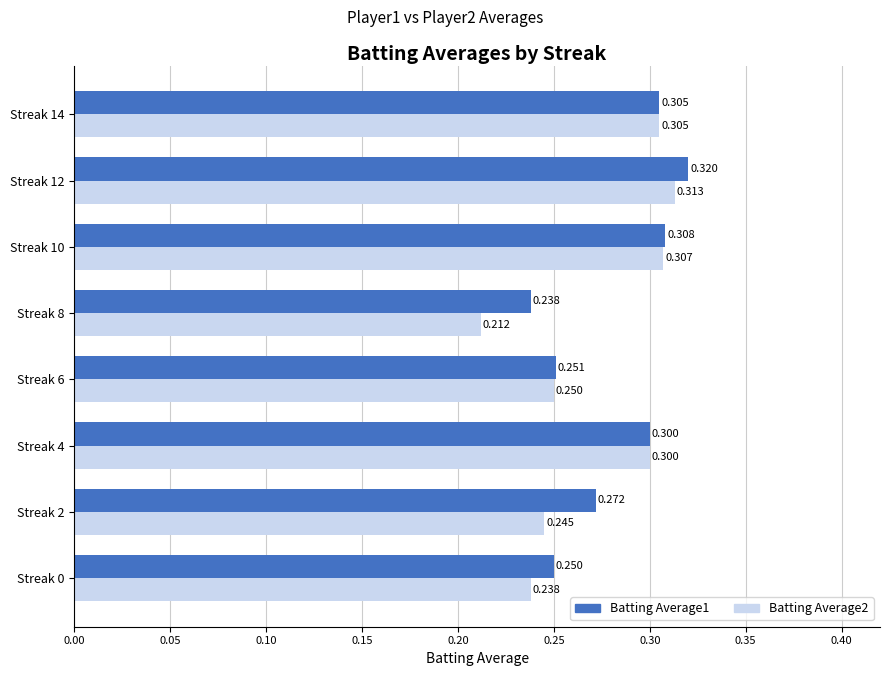

Is the value of Batting Average1 at Streak 0 greater than the value of Batting Average2 at Streak 14?

No